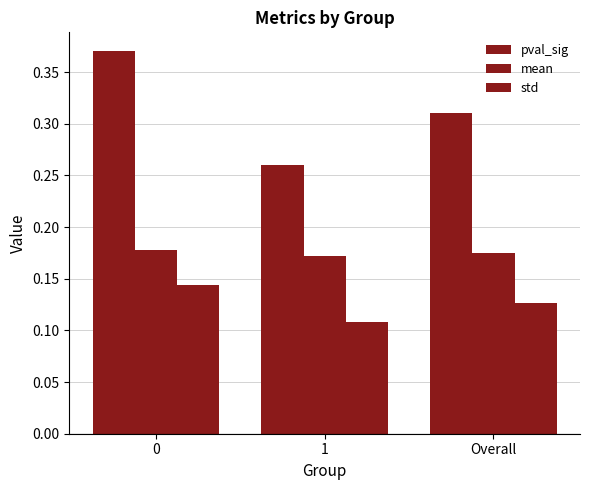

Count the number of categories in the chart.

3